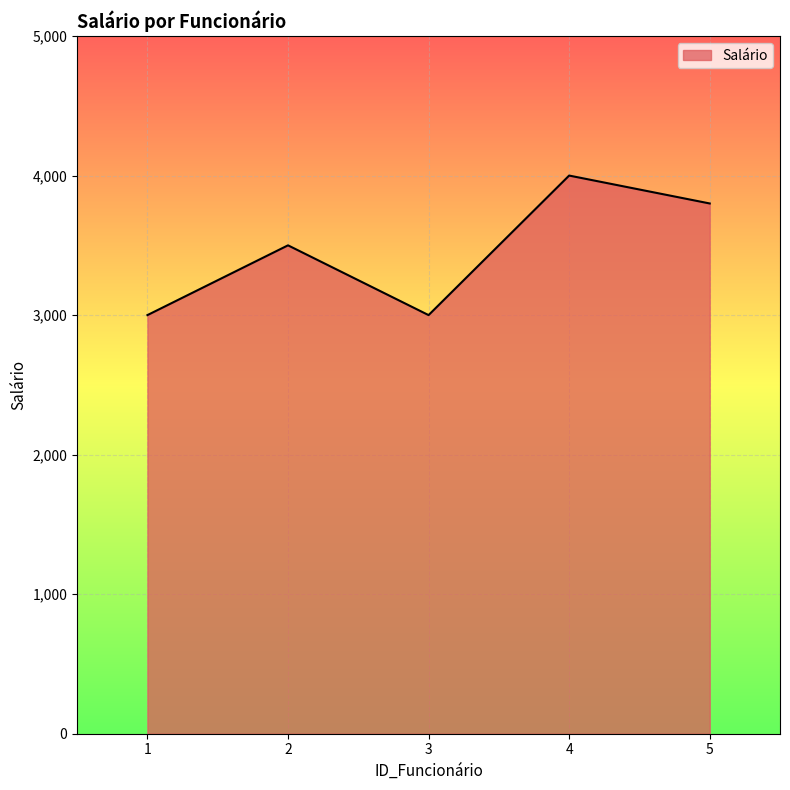

Reading left to right, what are all the values shown in this chart?

3000	3500	3000	4000	3800